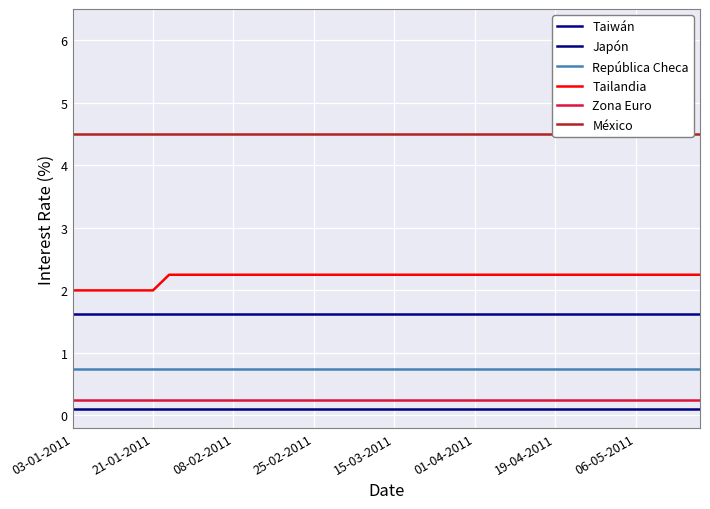

What is the average value of the México series?

4.5